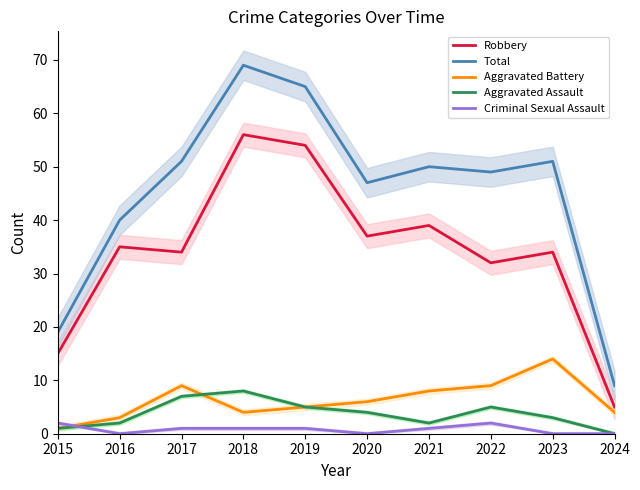

What is the average value of the Total series?

45